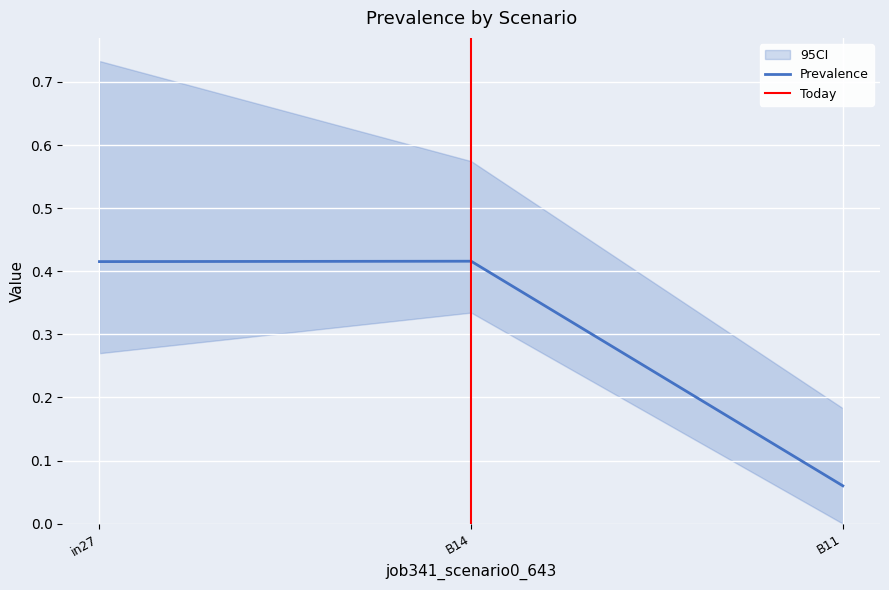

How many Prevalence values are between 0 and 1?

3